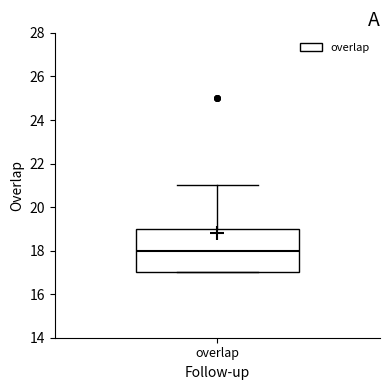

Transcribe this box plot: give where the median line is, the range the box spans, and where the two whiskers end, as read against the y-axis. The values are not printed on the chart, so give them approximately, as read against the axis.

median 18, box 17 to 19, whiskers 17 to 21